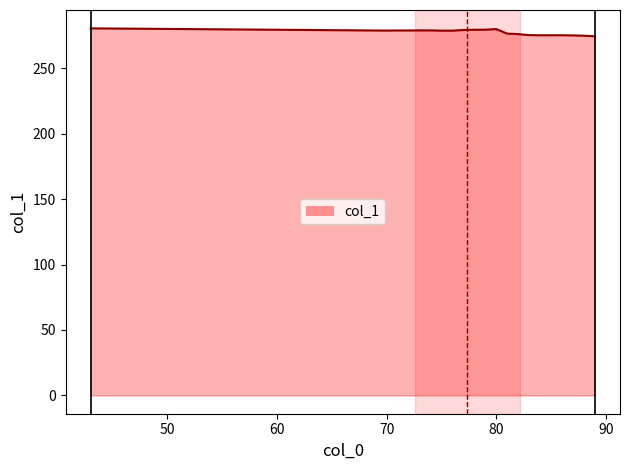

What is the minimum value shown in the chart?

274.4